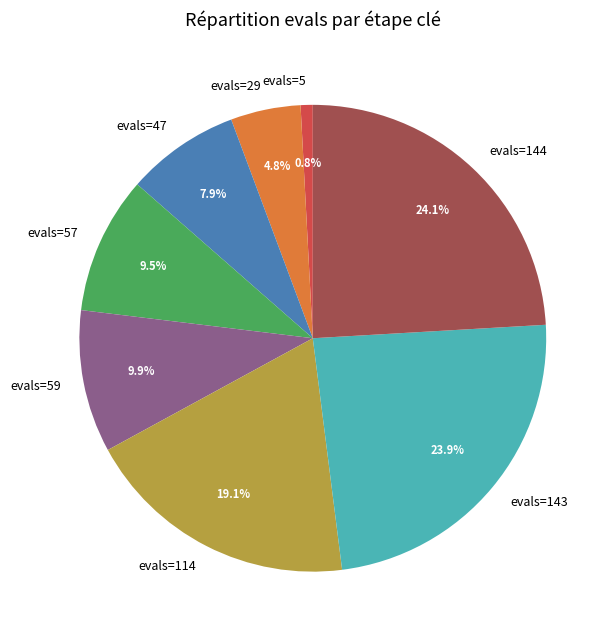

How many segments does this pie chart have?

8